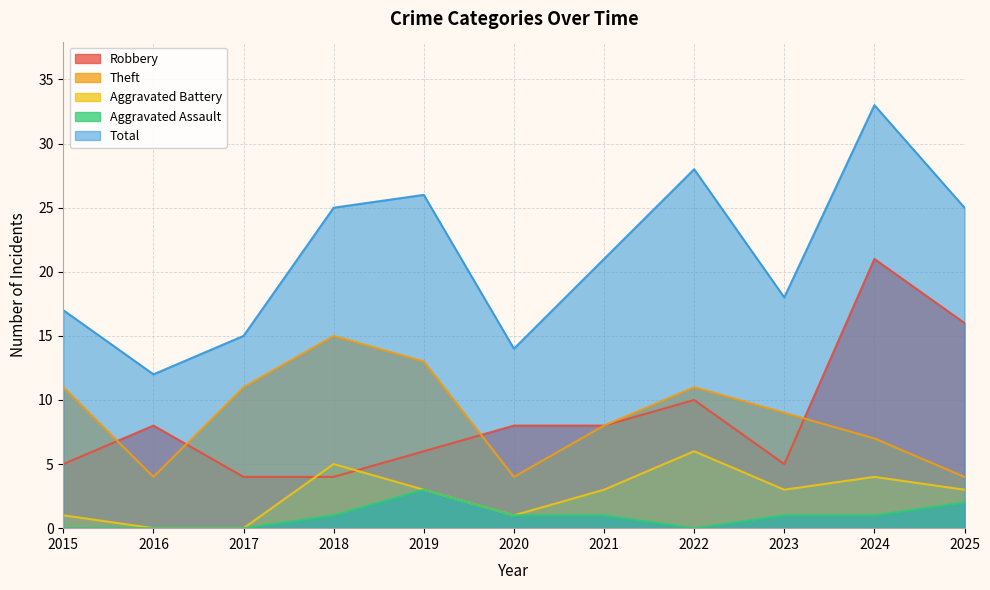

True or false: Theft has more than 0 points higher than both neighbors.

True